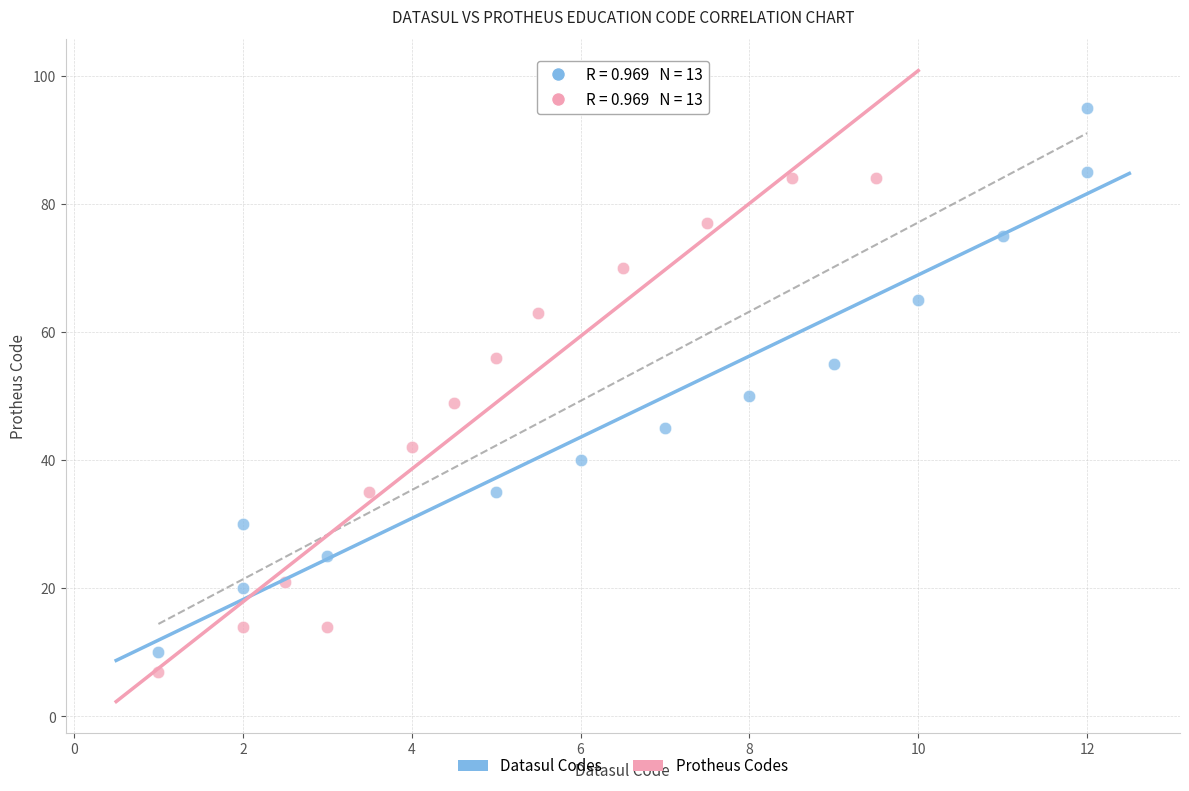

Which series has the largest Y range (max minus min)?

Datasul Codes